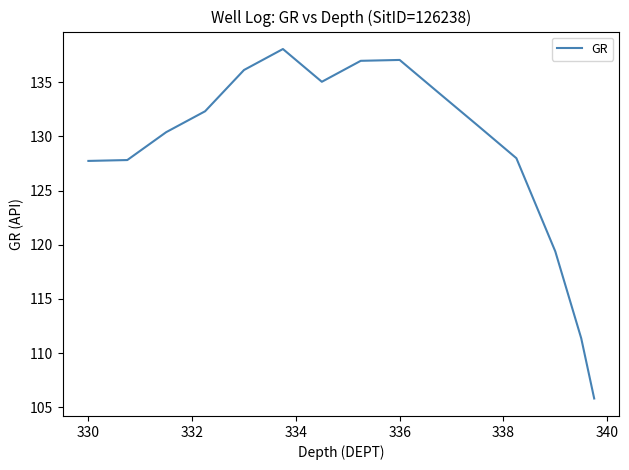

What is the difference between the second highest and second lowest values?

25.7